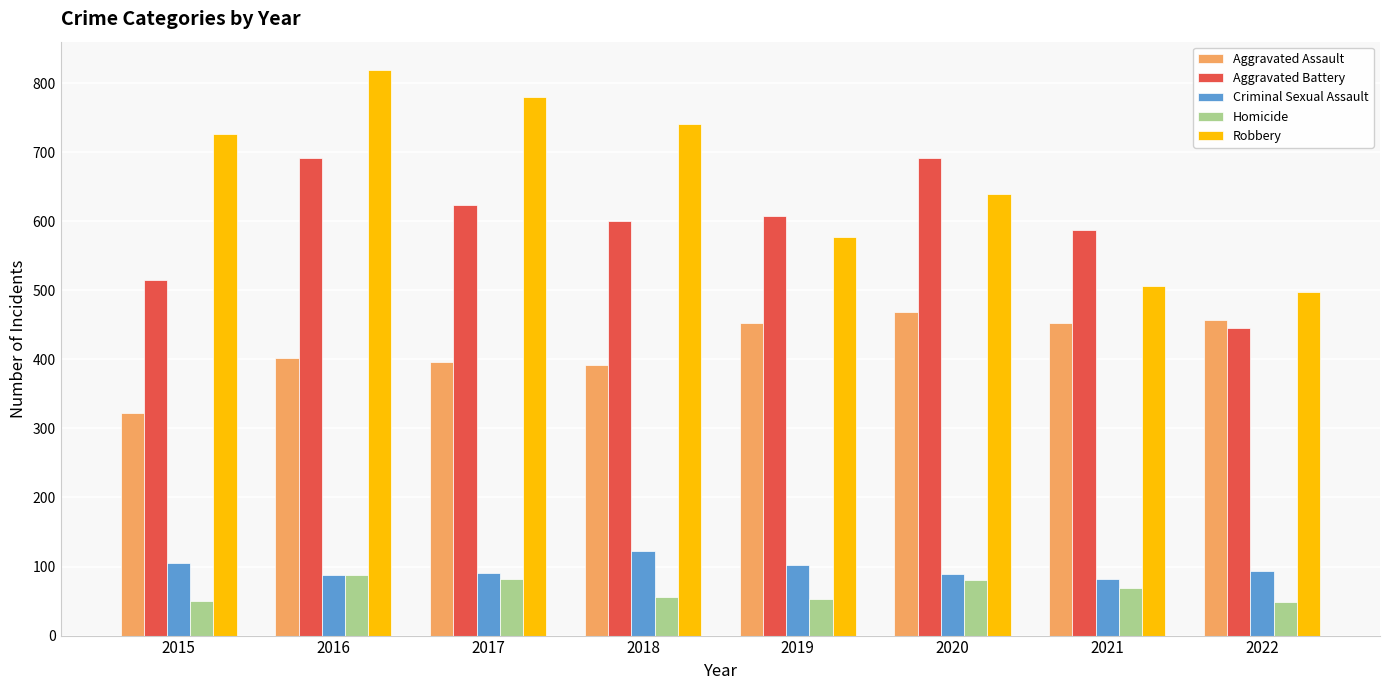

What is the maximum value shown in the chart?

819